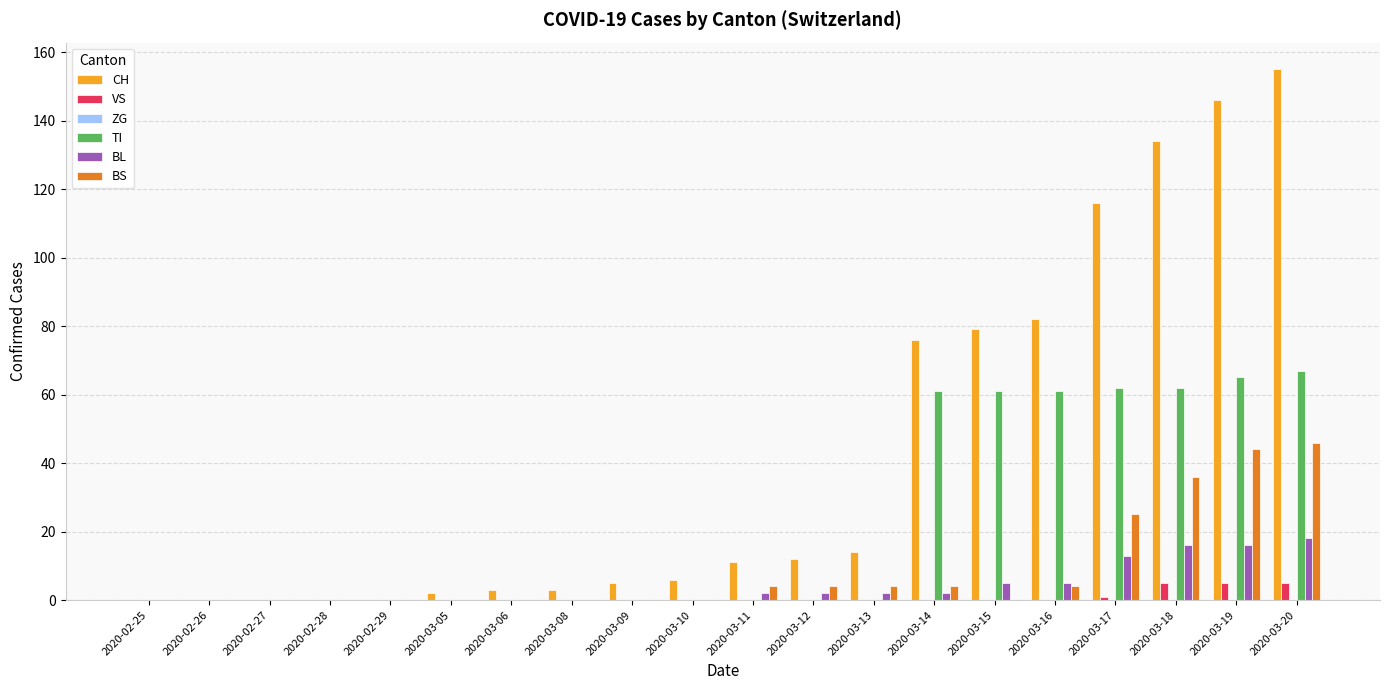

What is the sum of all TI values?

439